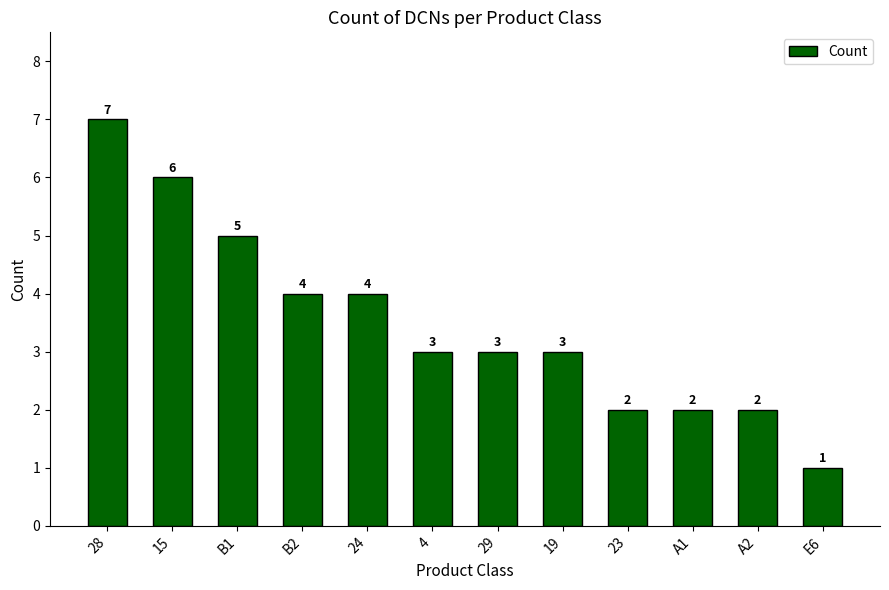

How many bars are there in total?

12